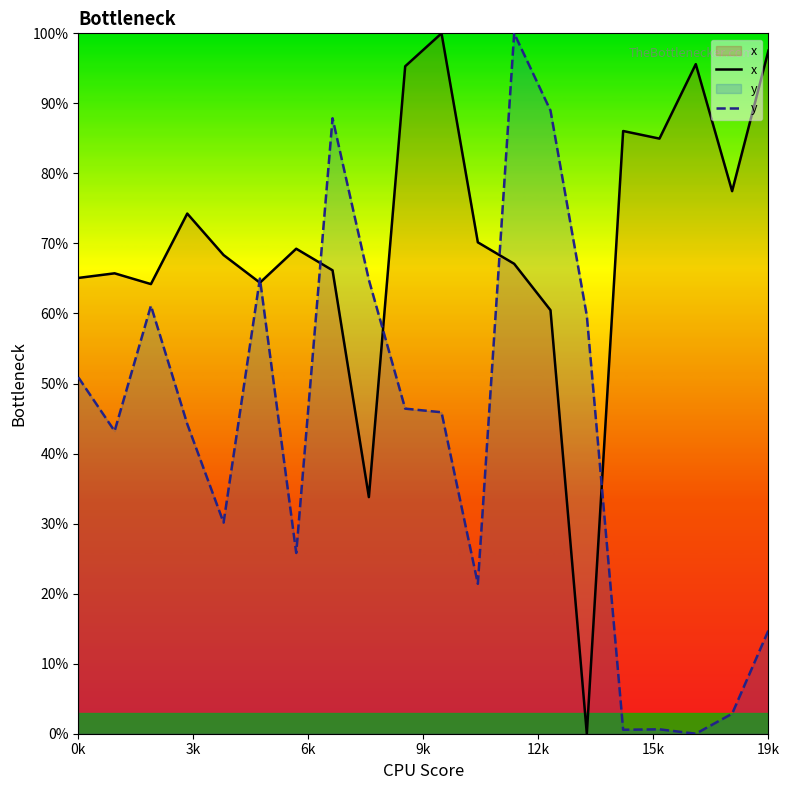

Rank the series at 8 from highest to lowest value.

y, x